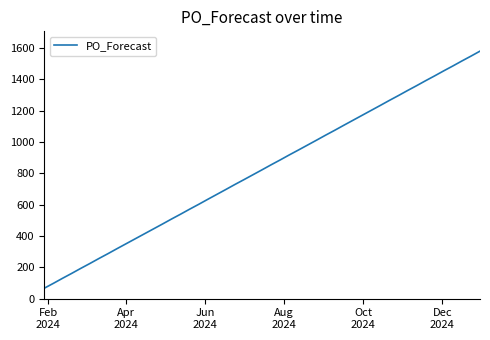

What is the difference between the maximum and minimum values?

1513